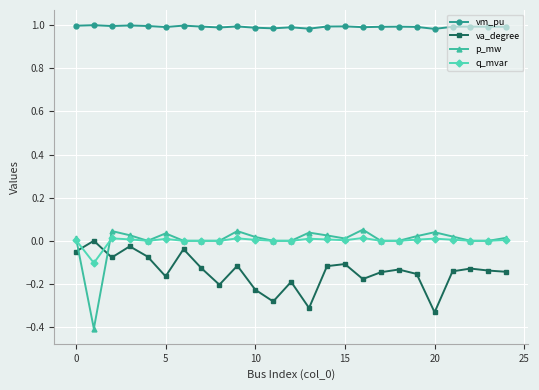

What is the minimum value shown in the chart?

-0.4